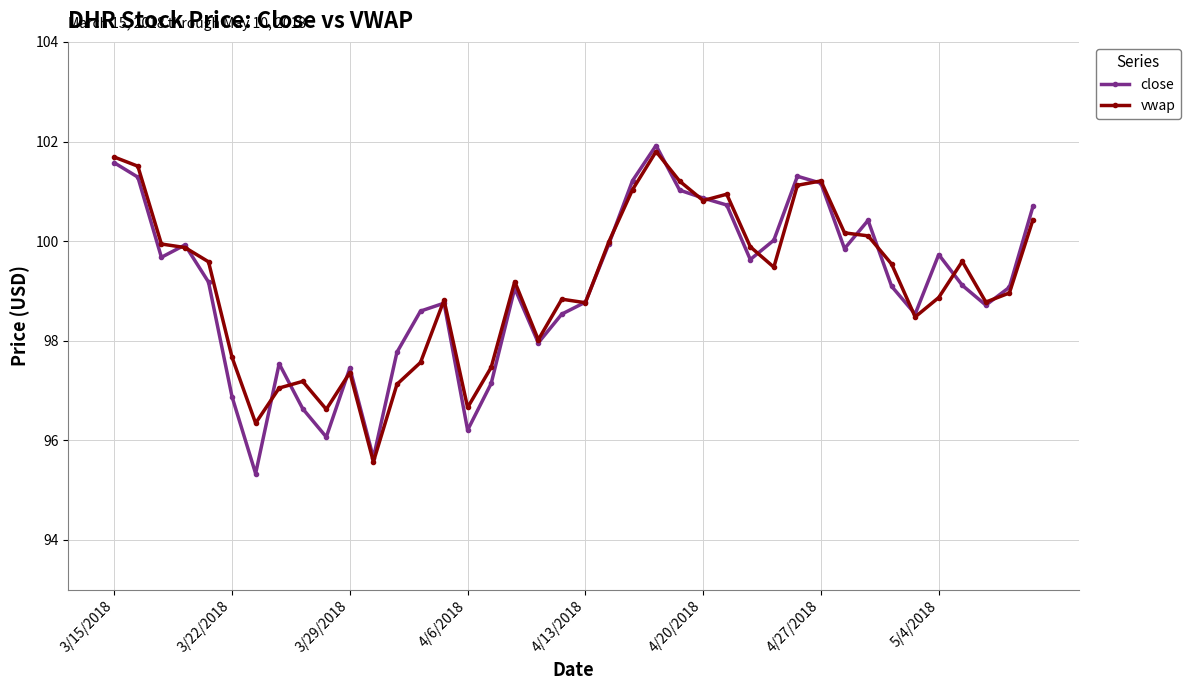

True or false: vwap has more than 0 points higher than both neighbors.

True